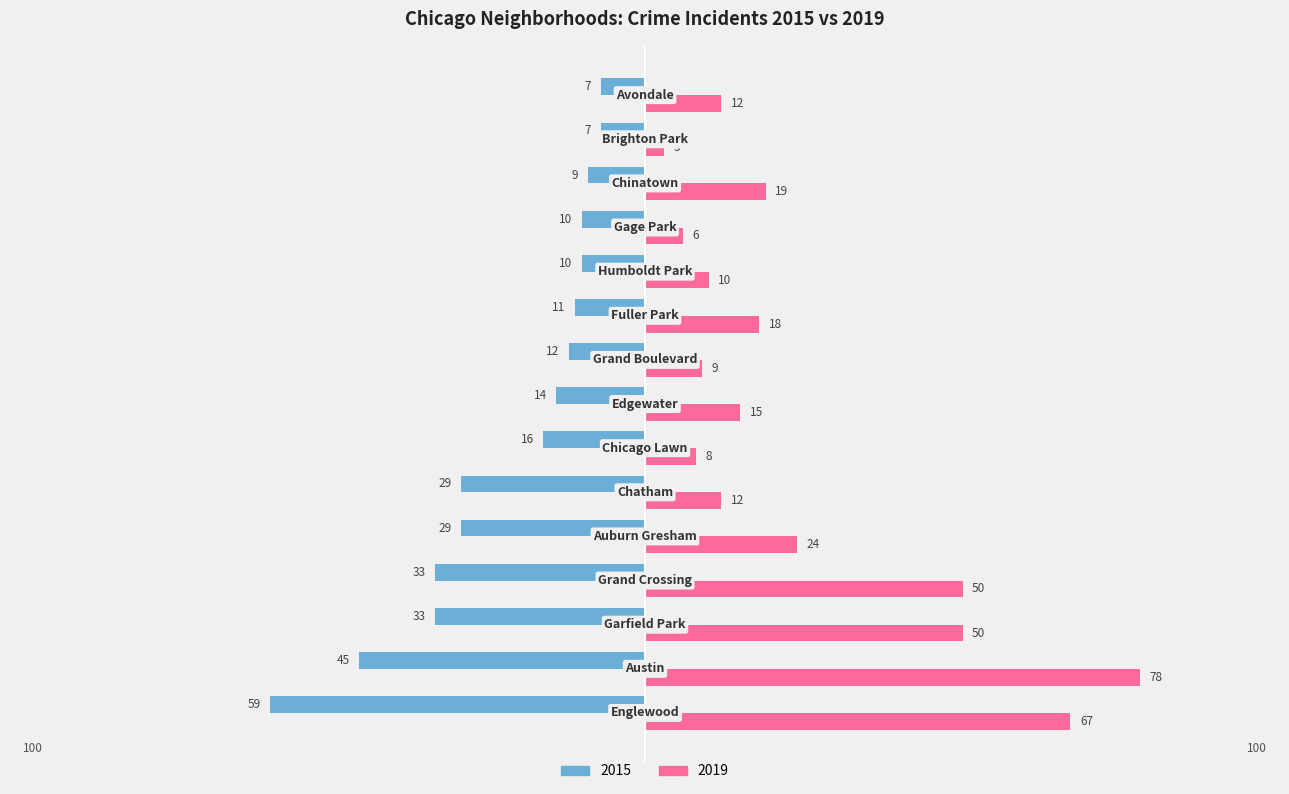

Rank the series by their average value, from highest to lowest.

2019, 2015